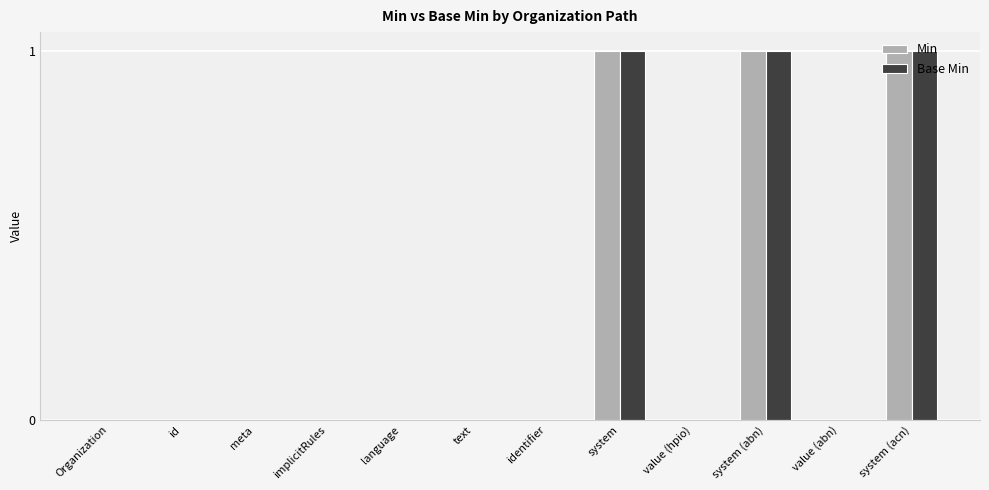

What is the sum of all Base Min values?

3